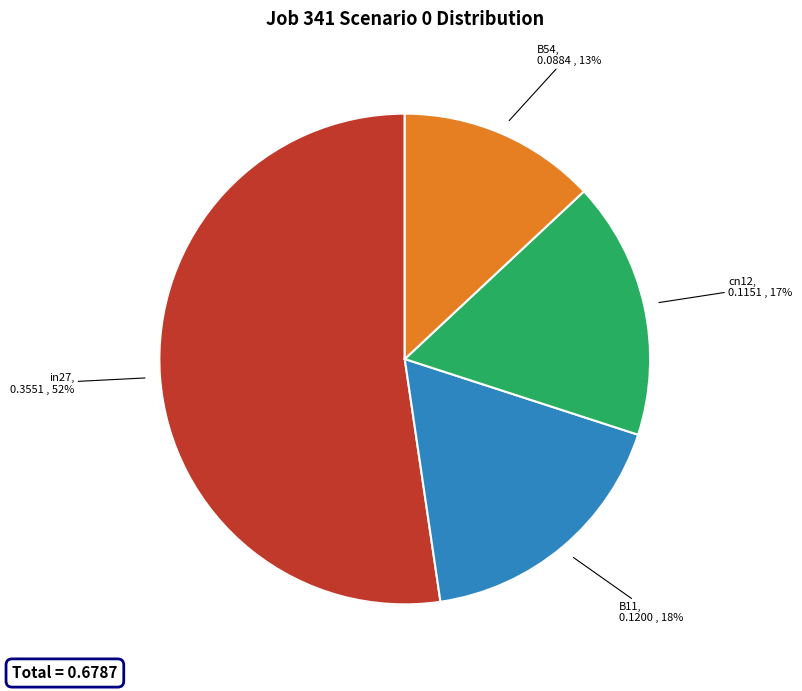

Is there a majority slice in this chart?

Yes